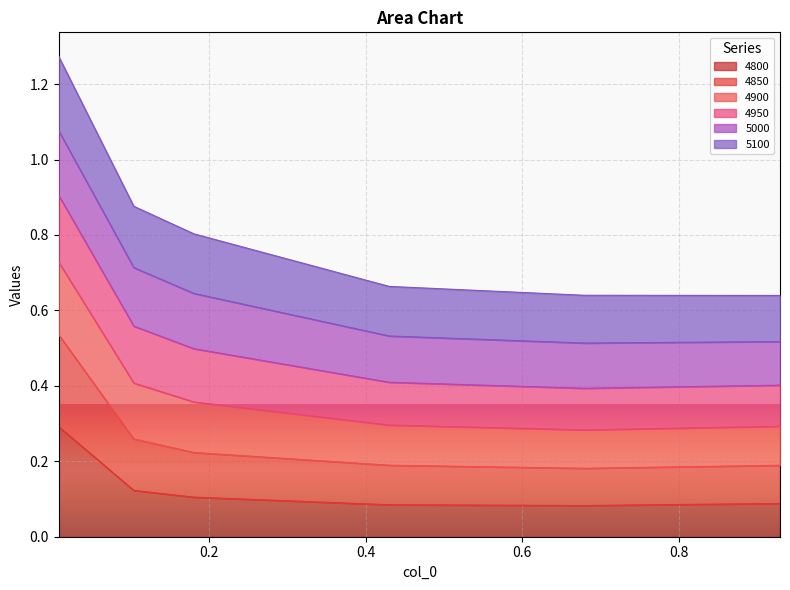

What is the value of the 4800 point at the 1st from the left?

0.3